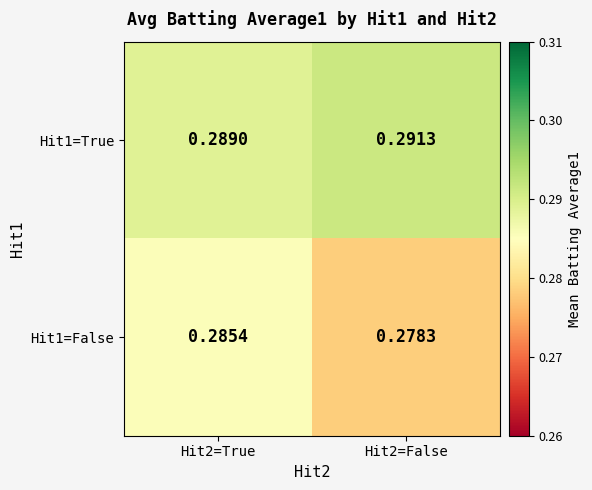

Is the value of Hit1=True at Hit2=False greater than the value of Hit1=False at Hit2=True?

Yes